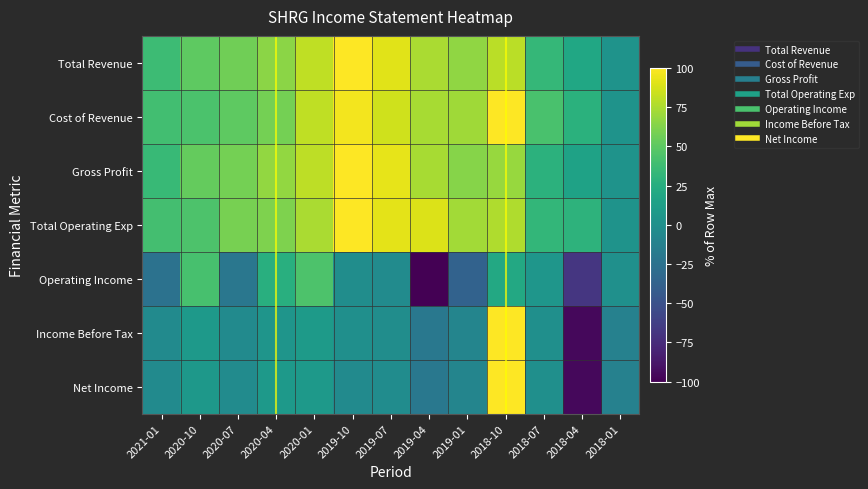

At 2018-07, list the series in order from largest to smallest.

Cost of Revenue, Total Revenue, Total Operating Exp, Gross Profit, Operating Income, Income Before Tax, Net Income